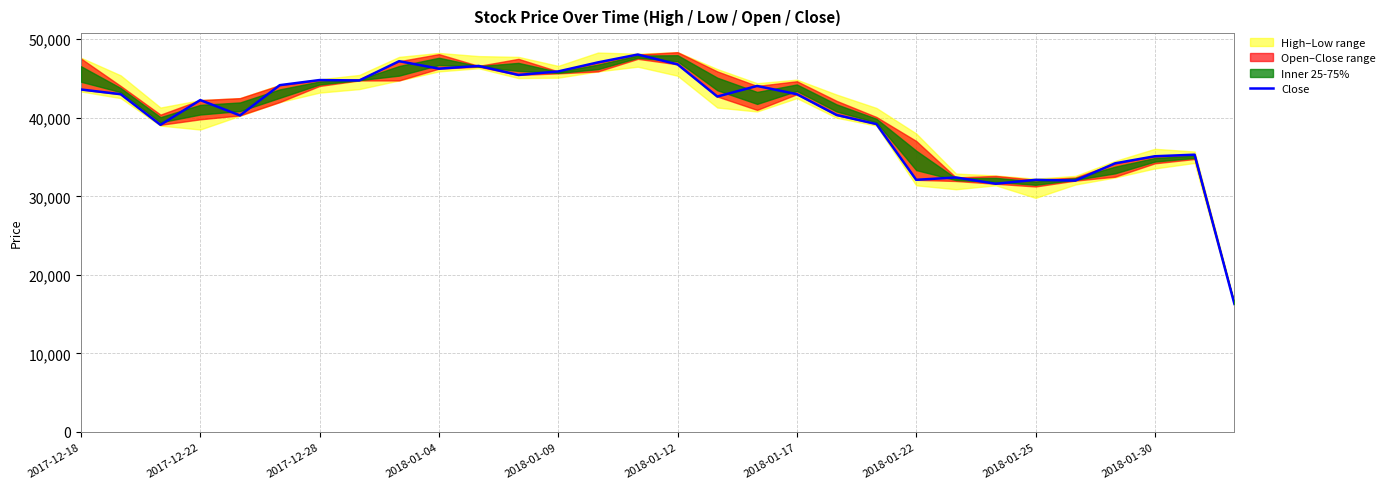

What is the ratio of the value at 26 to the value at 16?

0.8